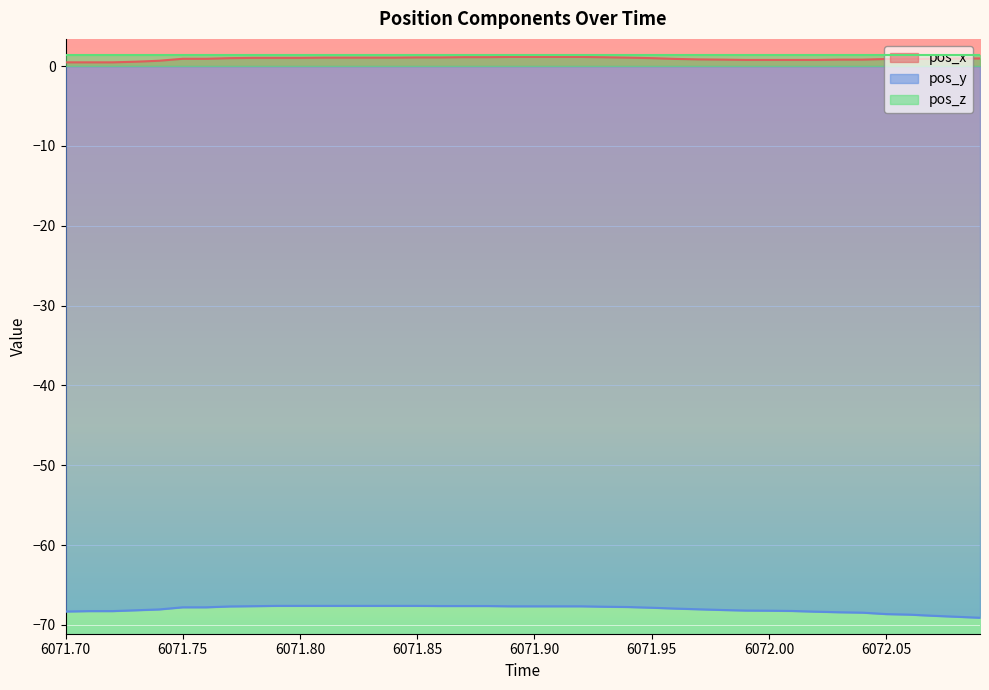

True or false: pos_z and pos_y cross at least once.

False